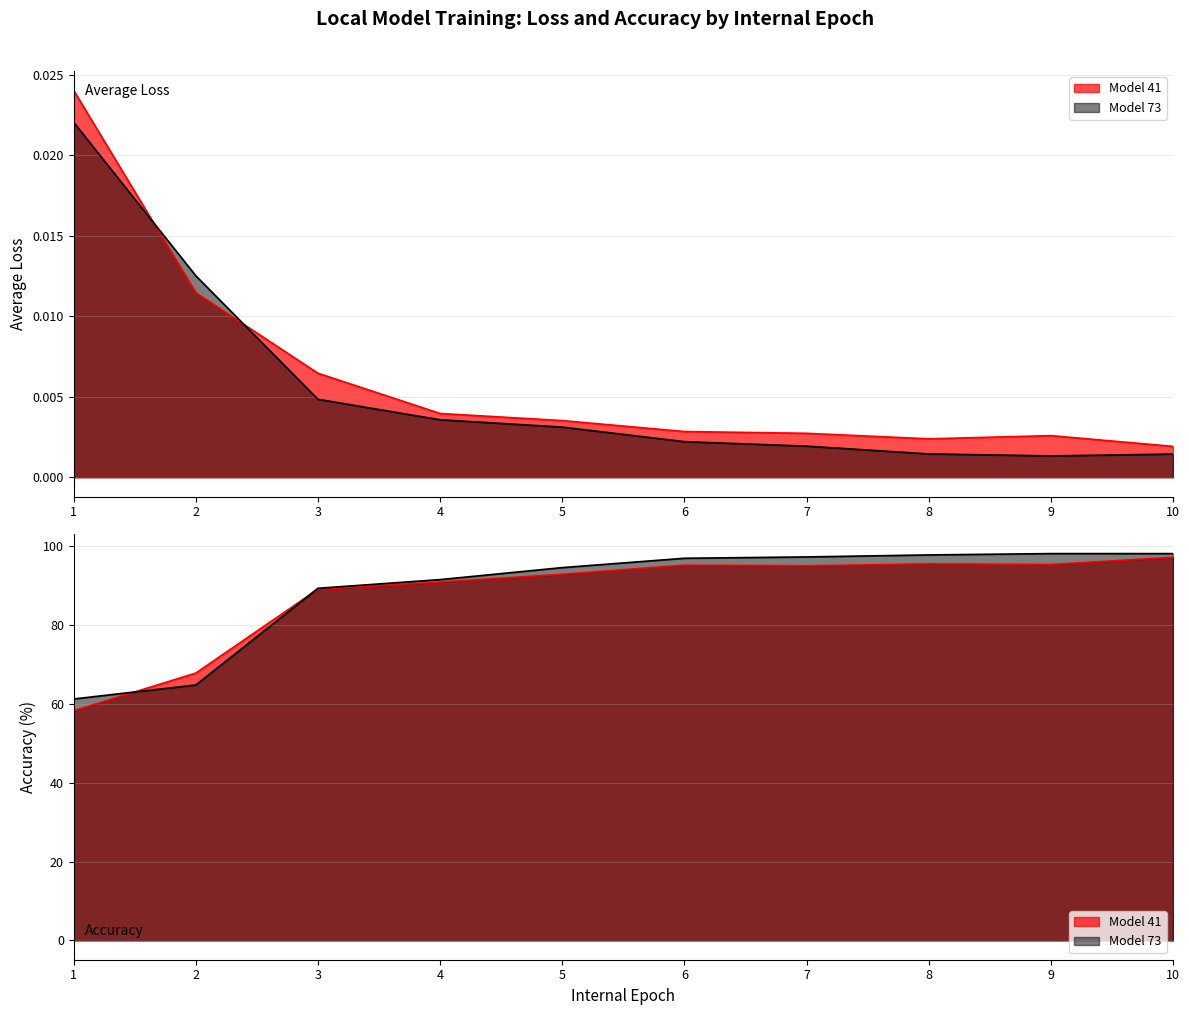

Is the value of average_loss at 5 greater than the value of accuracy at 11?

No